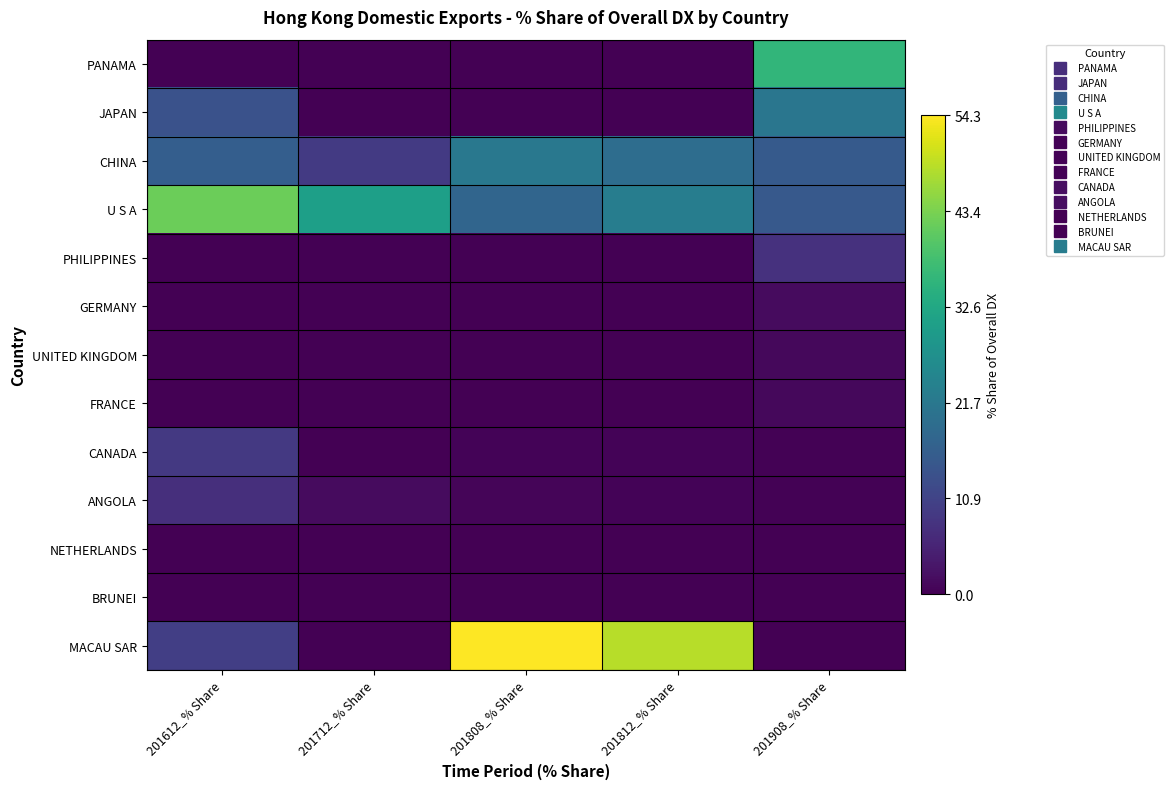

What is the difference between the highest and lowest values at 201812_% Share?

48.3